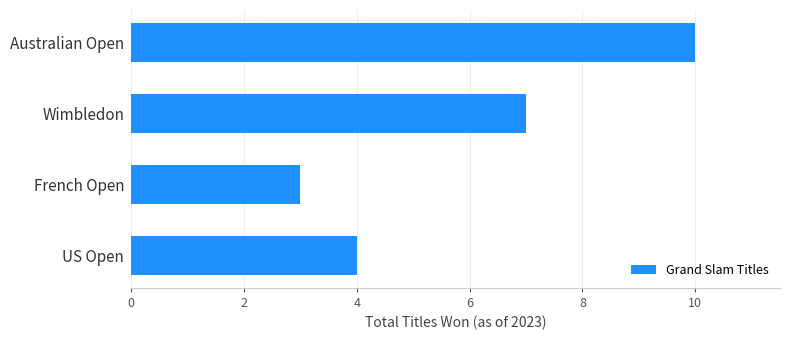

Is it true that the value at Australian Open is 4?

False